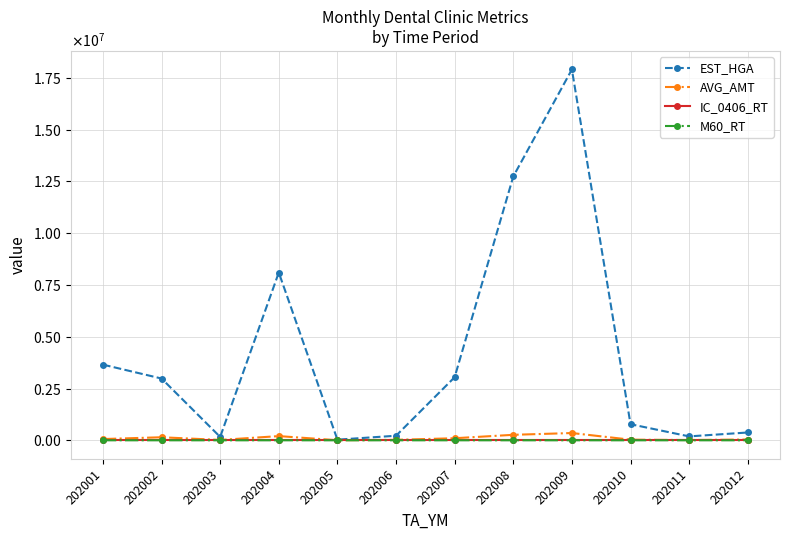

True or false: EST_HGA has a value of 17904666.0 at 202009.

True